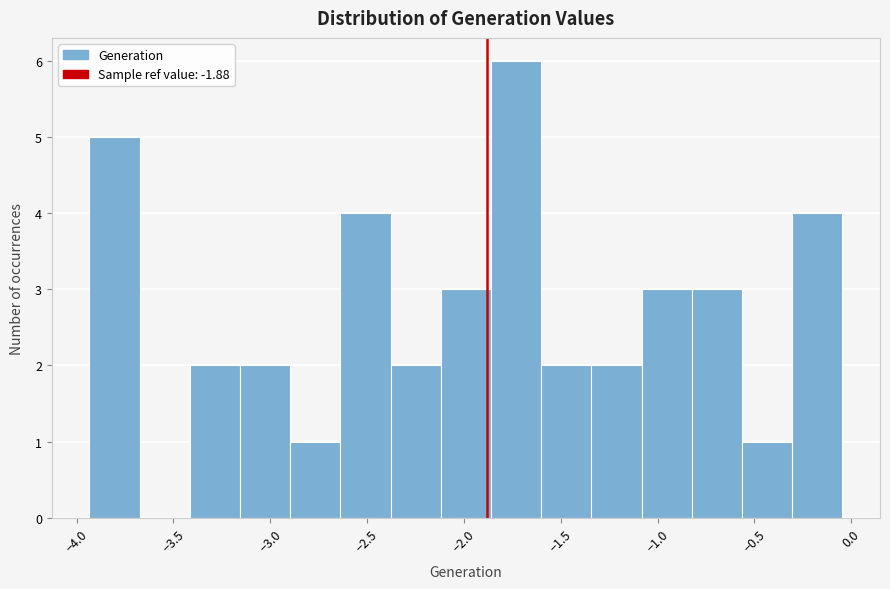

Over which range of the x-axis is the bar tallest?

-1.85 to -1.60